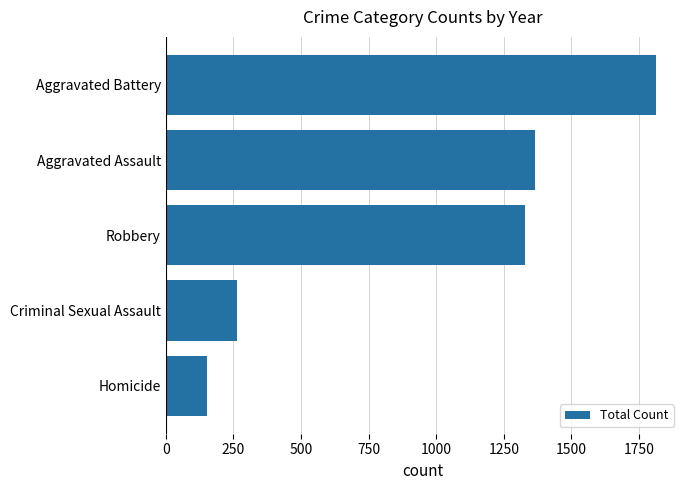

How many data points does each series have?

5